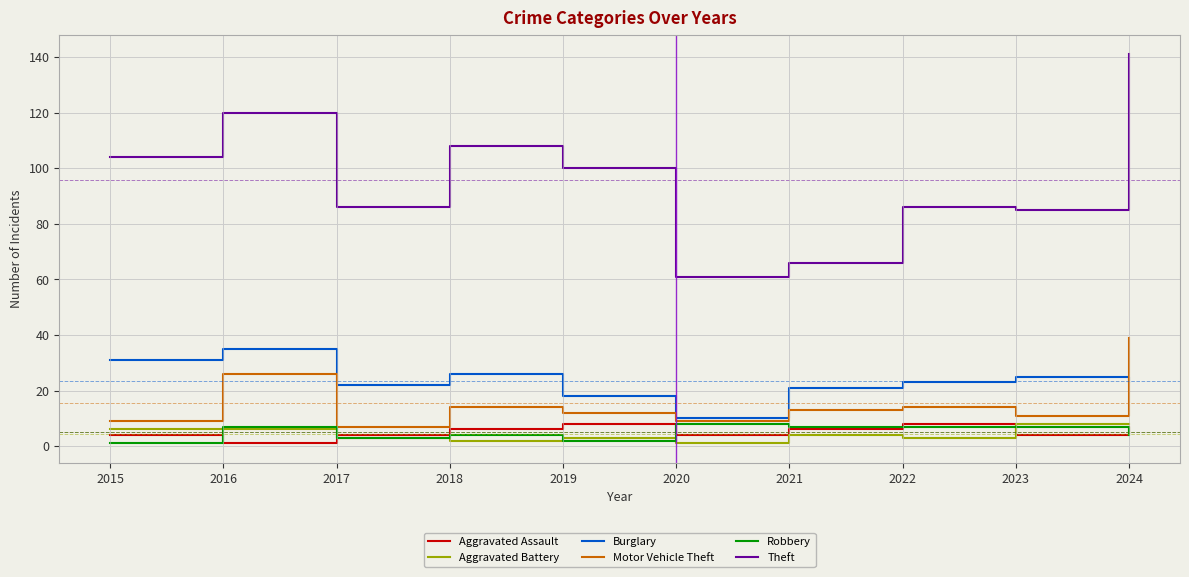

True or false: Motor Vehicle Theft has more than 2 points higher than both neighbors.

True